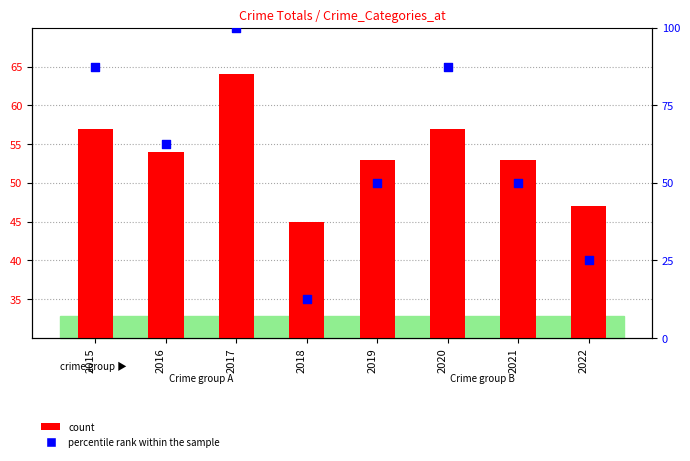

Which series has the largest Y range (max minus min)?

percentile rank within the sample